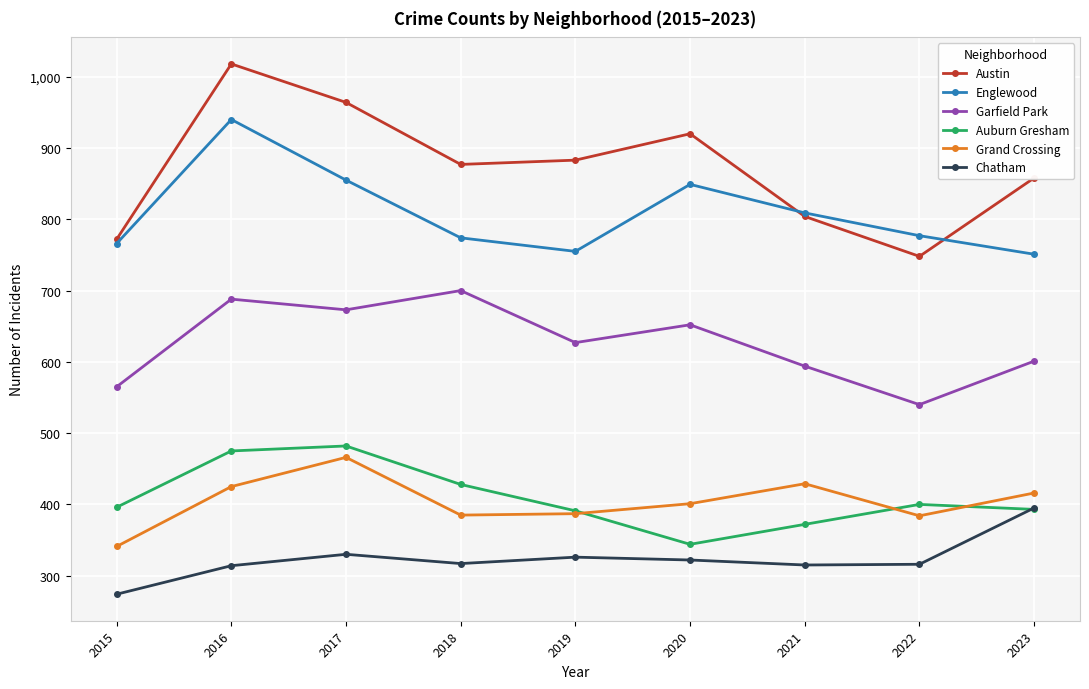

Is it true that Auburn Gresham equals 396 at 2015?

True